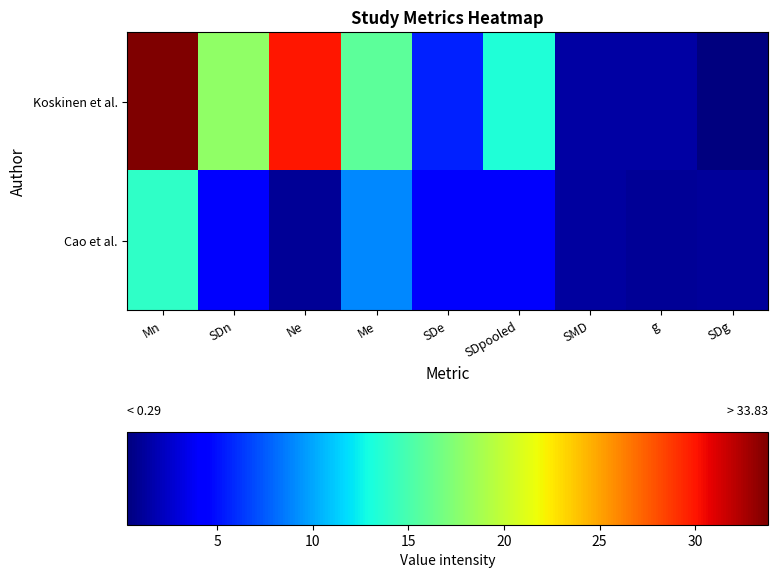

Reading left to right, list all the values displayed in this chart.

Koskinen et al.: Mn=33.8	SDn=17.9	Ne=30.0	Me=15.8	SDe=5.6	SDpooled=13.3	SMD=1.4	g=1.3	SDg=0.3
Cao et al.: Mn=14.0	SDn=4.0	Ne=1.0	Me=9.0	SDe=4.0	SDpooled=4.0	SMD=1.2	g=1.0	SDg=1.2